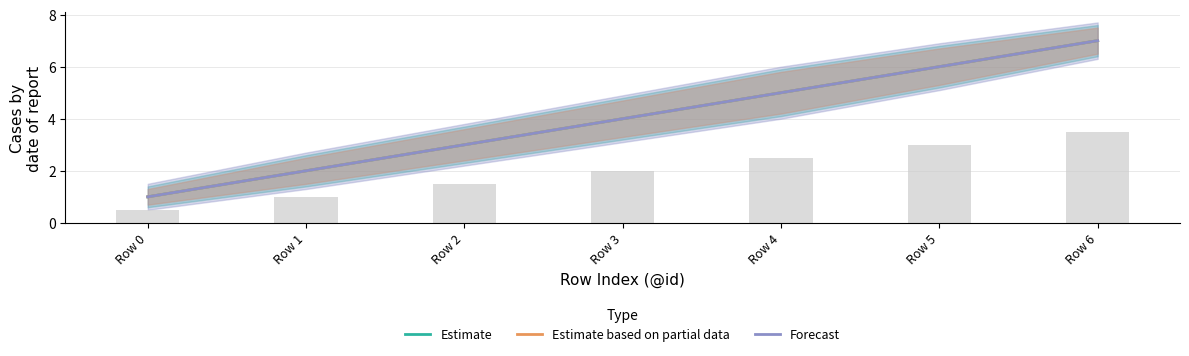

At how many categories does at least one series exceed 3?

4